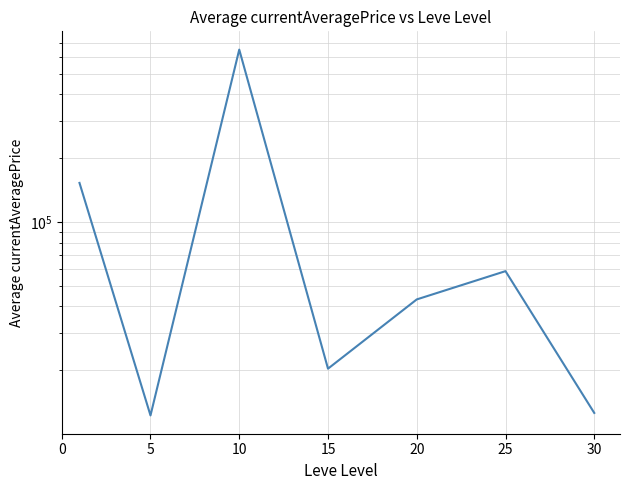

Reading left to right, what are all the values shown in this chart?

152997.3	12248.8	650611.1	20354.2	43175.3	58691.2	12586.7